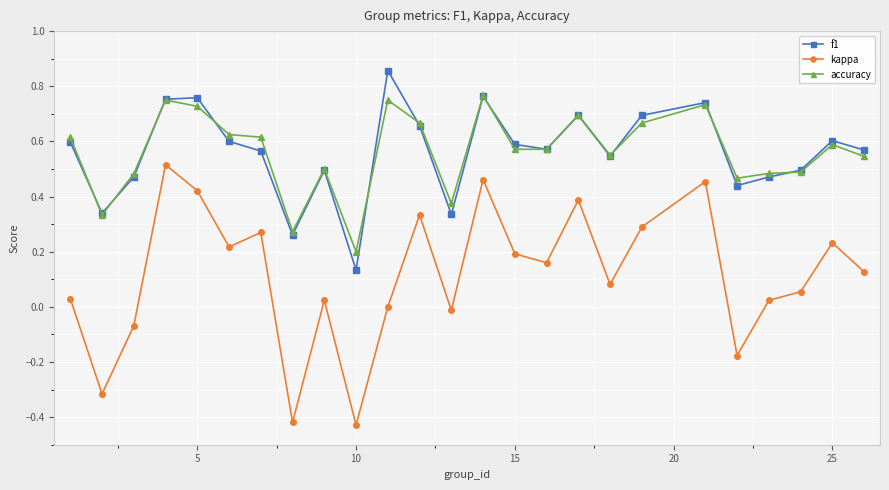

True or false: accuracy has more than 2 points higher than both neighbors.

True